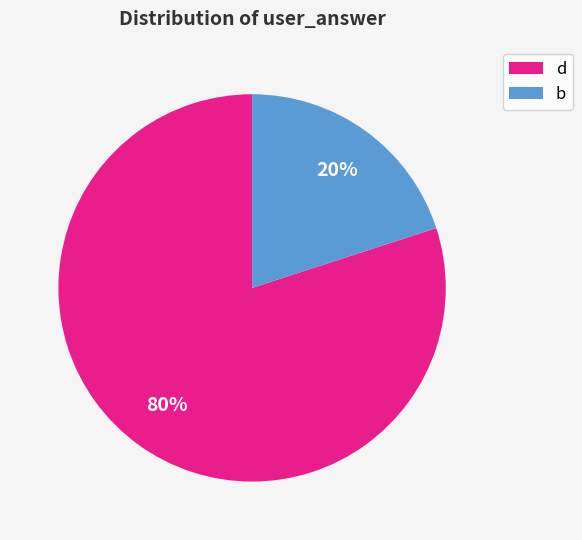

Count the number of slices in the pie.

2